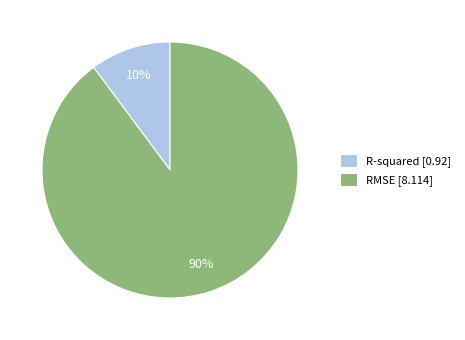

Approximately how many times larger is the value at R-squared compared to RMSE?

0.1